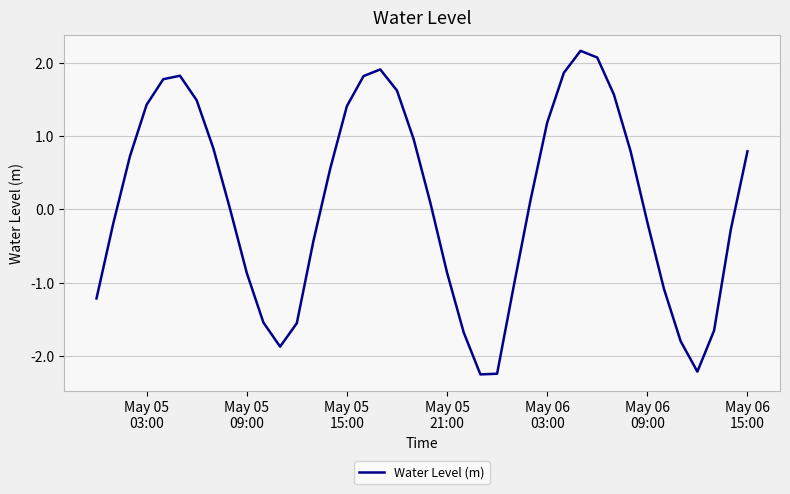

What is the difference between the maximum and minimum values?

4.4